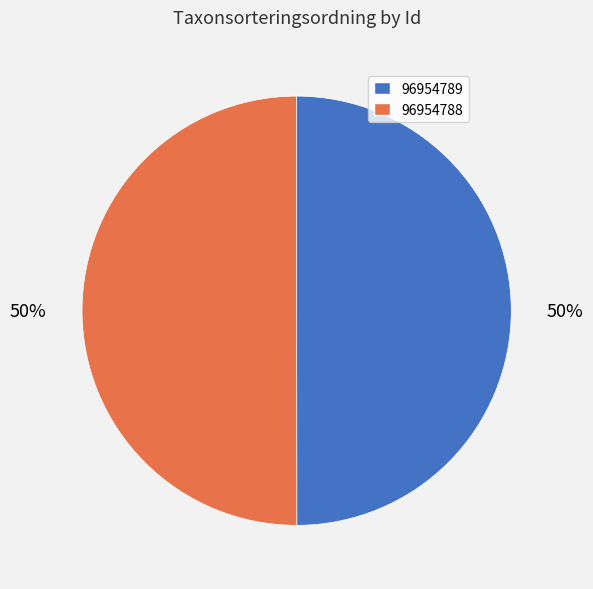

What percentage is the 96954789 slice, to the nearest percent?

50%